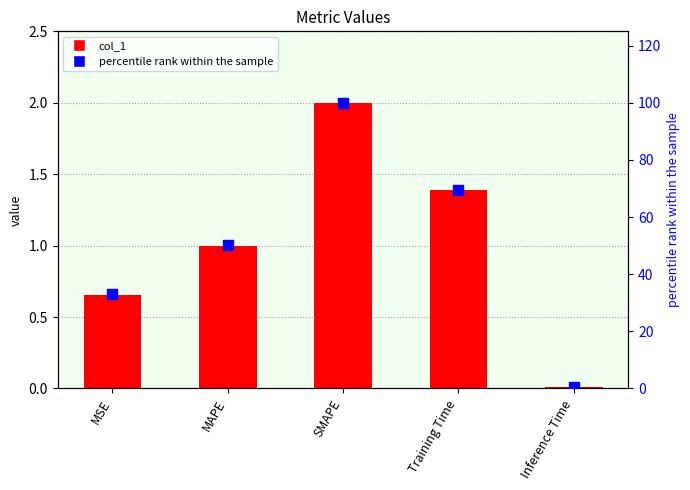

At how many categories does at least one series exceed 33?

3